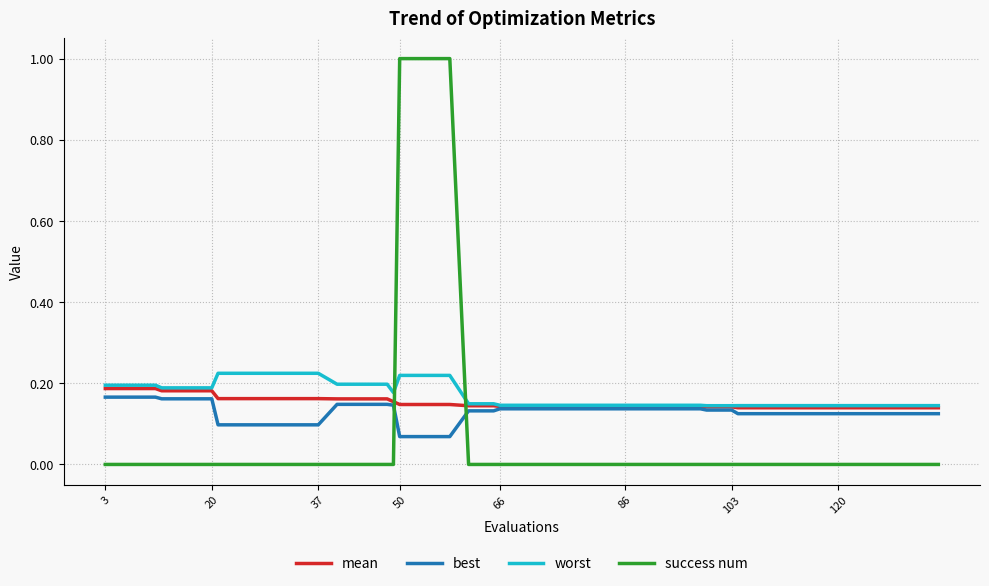

What is the greatest value displayed?

1.0